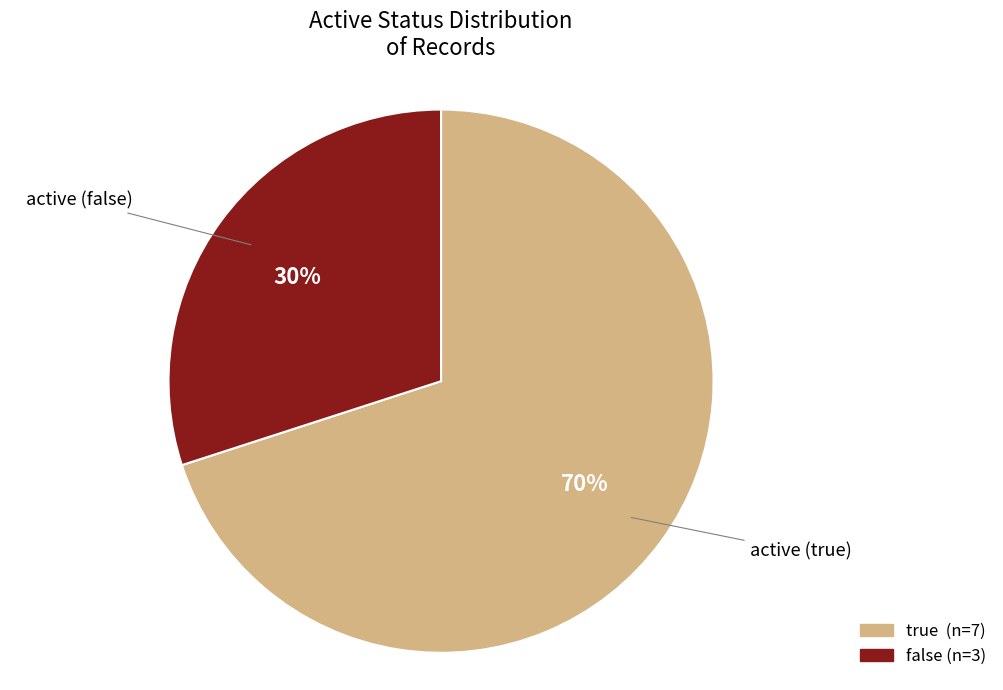

Count the number of slices in the pie.

2